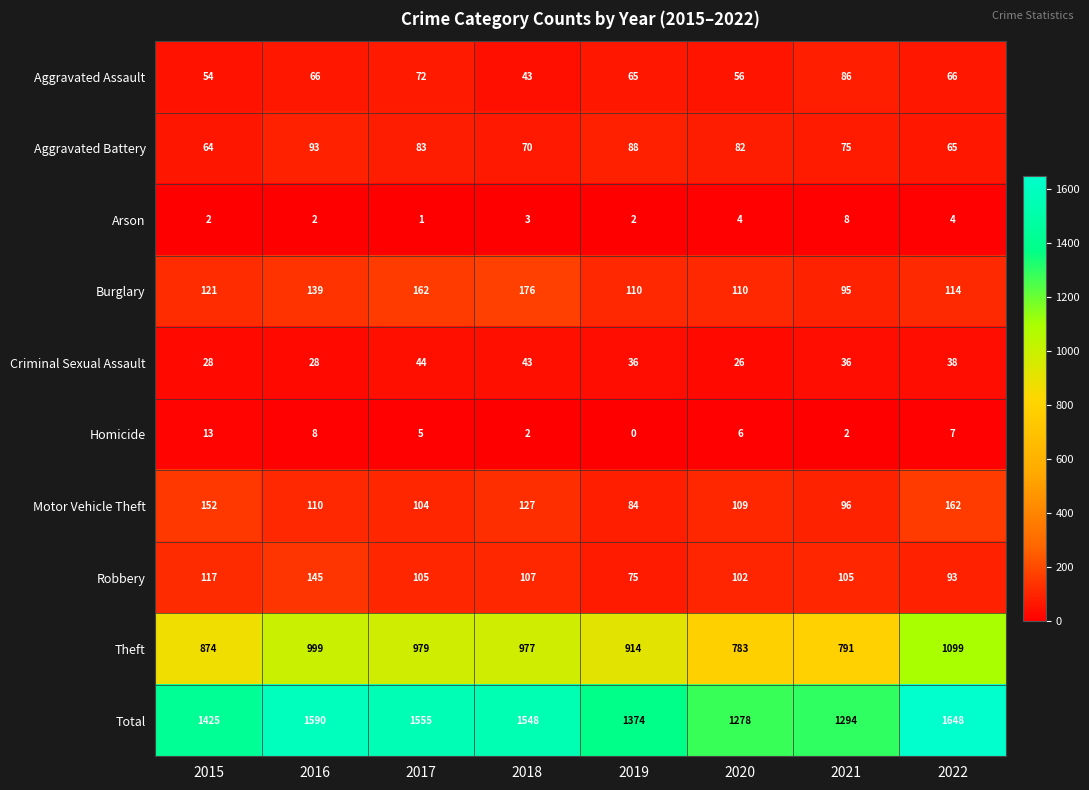

At which label is Burglary closest to 135?

2016